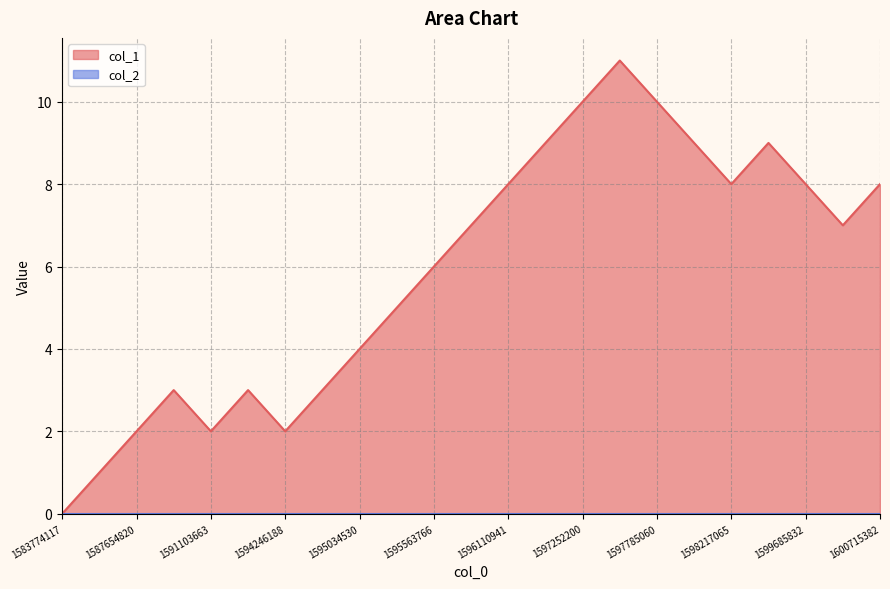

What is the average value?

6